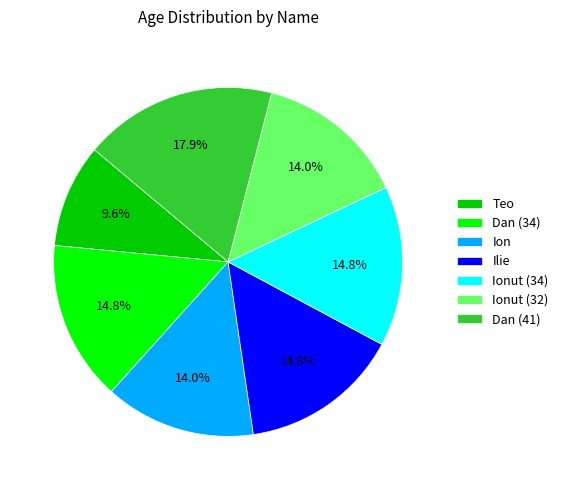

What is the largest slice in the pie chart?

Dan (41)